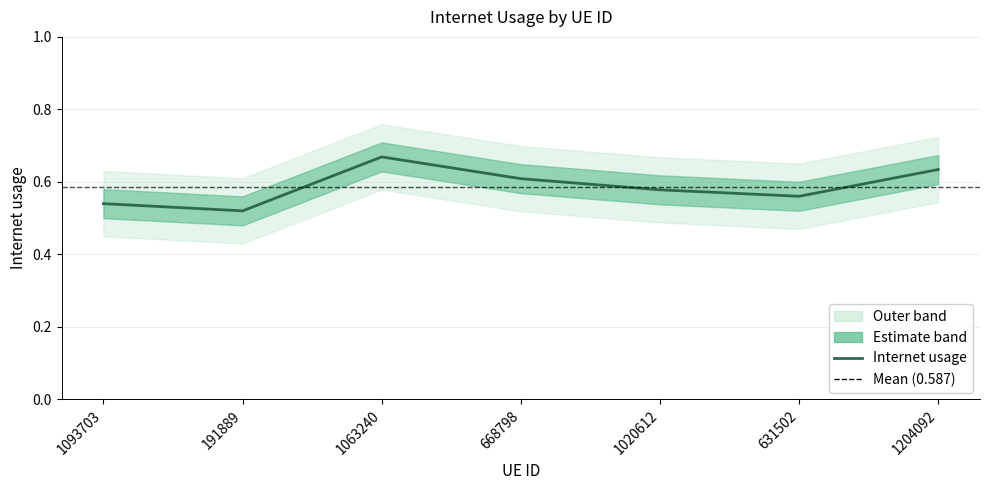

List the labels in order of value, largest first.

1063240, 1204092, 668798, 1020612, 631502, 1093703, 191889